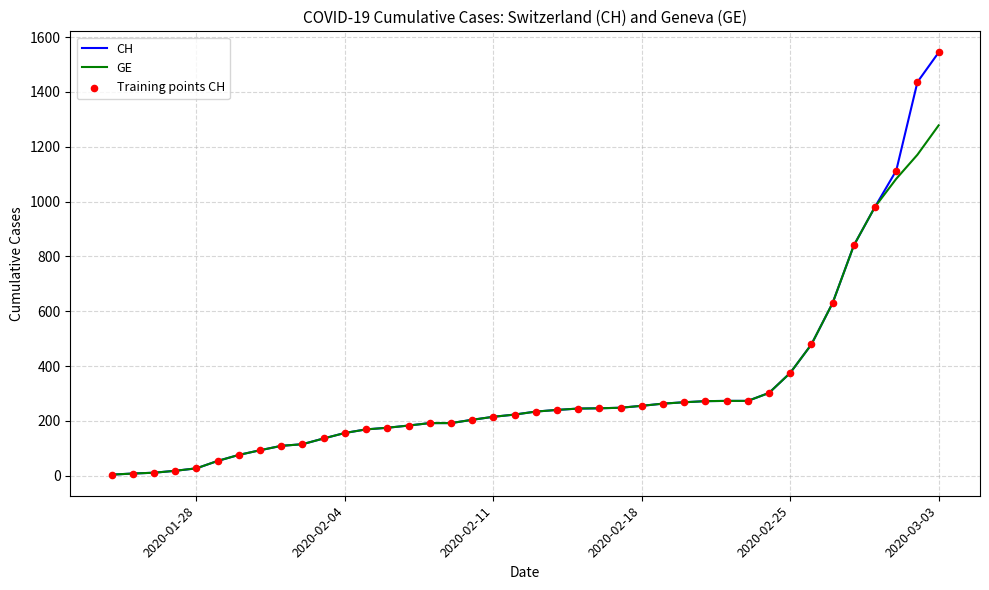

What is the highest value of the GE series?

1278